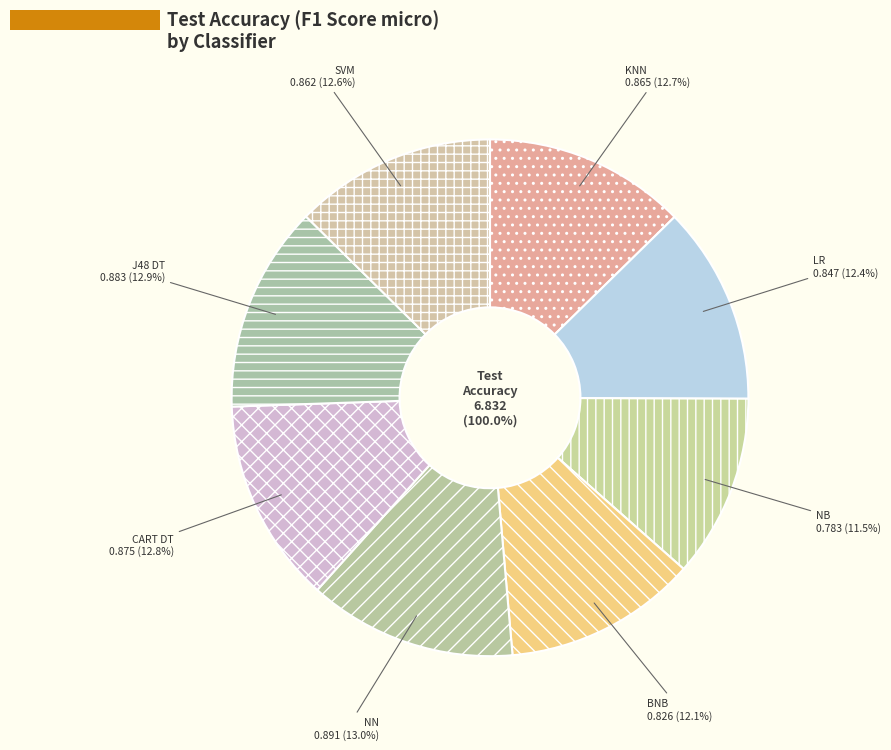

To the nearest percent, what percentage of the pie is NN?

13%